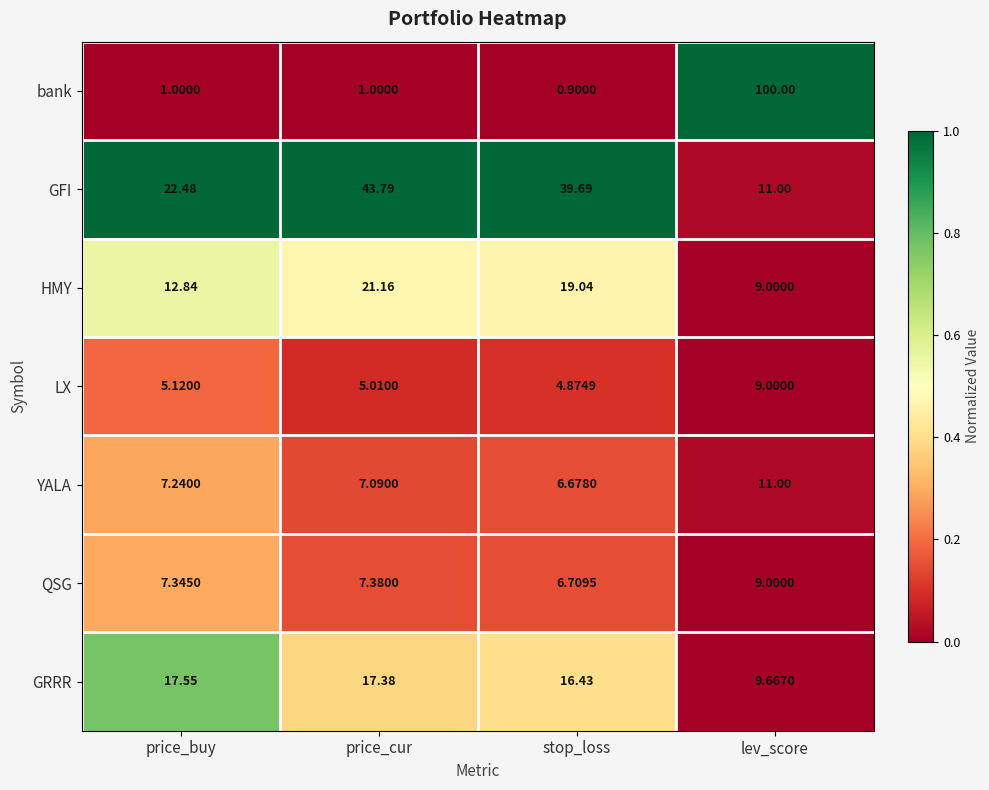

At price_buy, list the series in order from smallest to largest.

bank, LX, YALA, QSG, HMY, GRRR, GFI